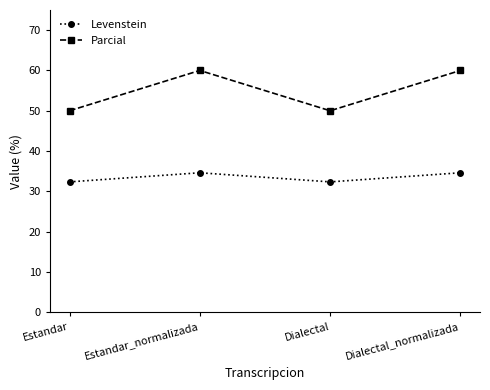

True or false: Levenstein has a value of 32.4 at Dialectal.

True